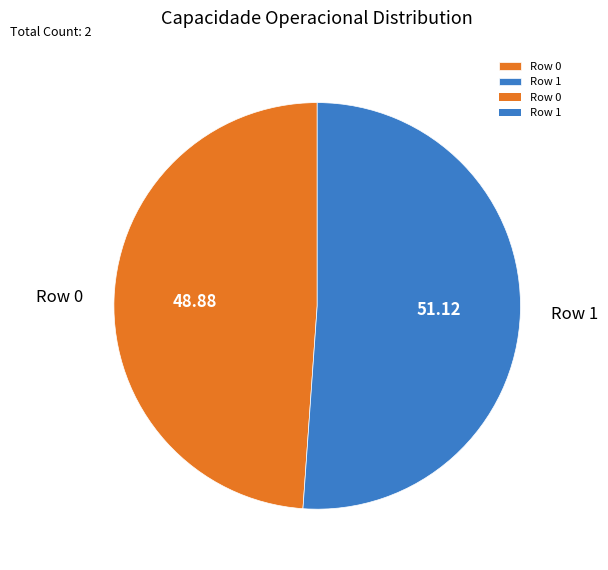

Is the sum of Row 0 and Row 1 greater than half?

Yes